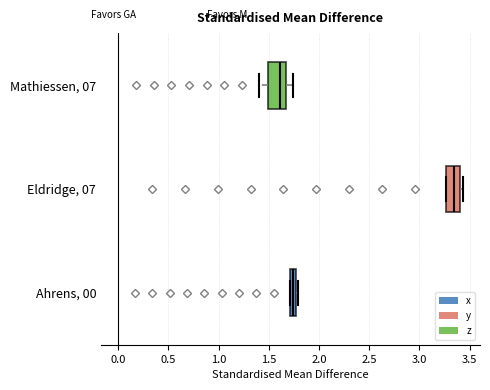

Which box's median line is the furthest to the right?

Eldridge, 07